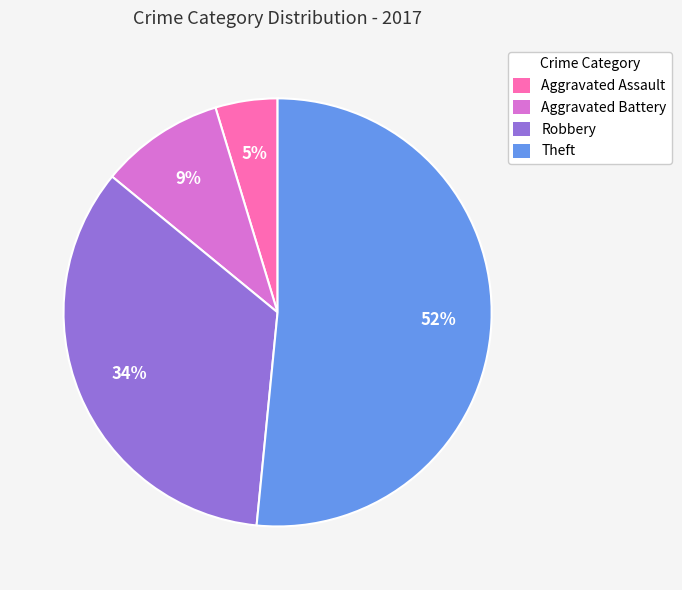

True or false: Theft accounts for 40% of the total.

False